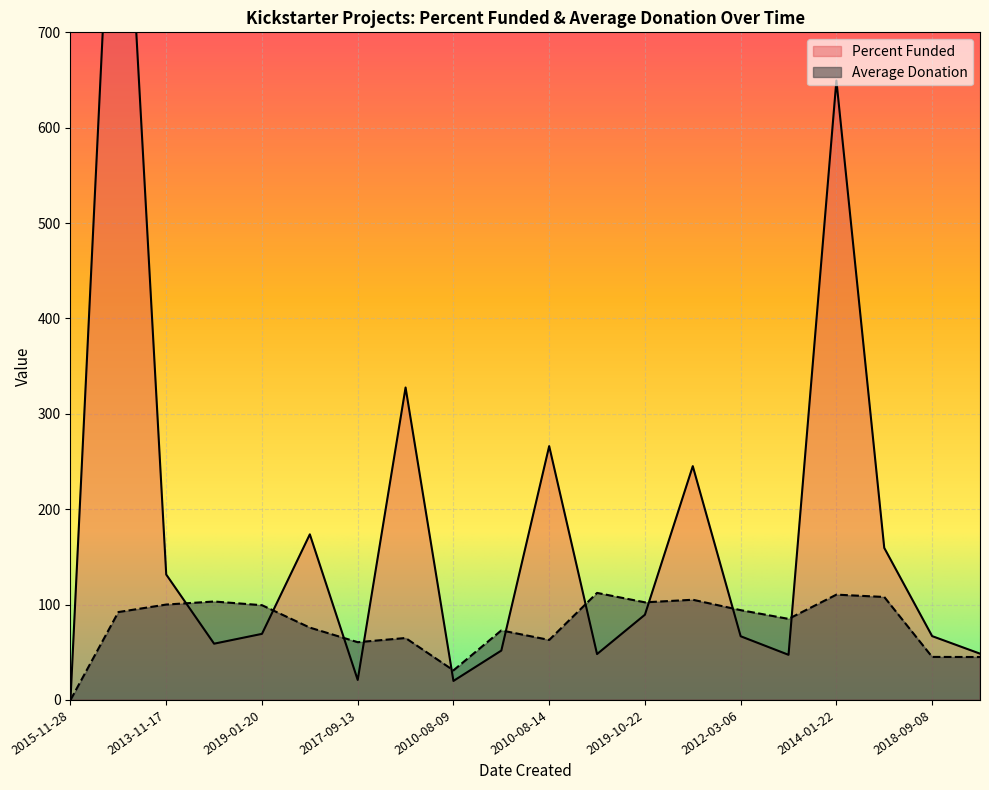

Which series has the largest total across all categories?

Percent Funded